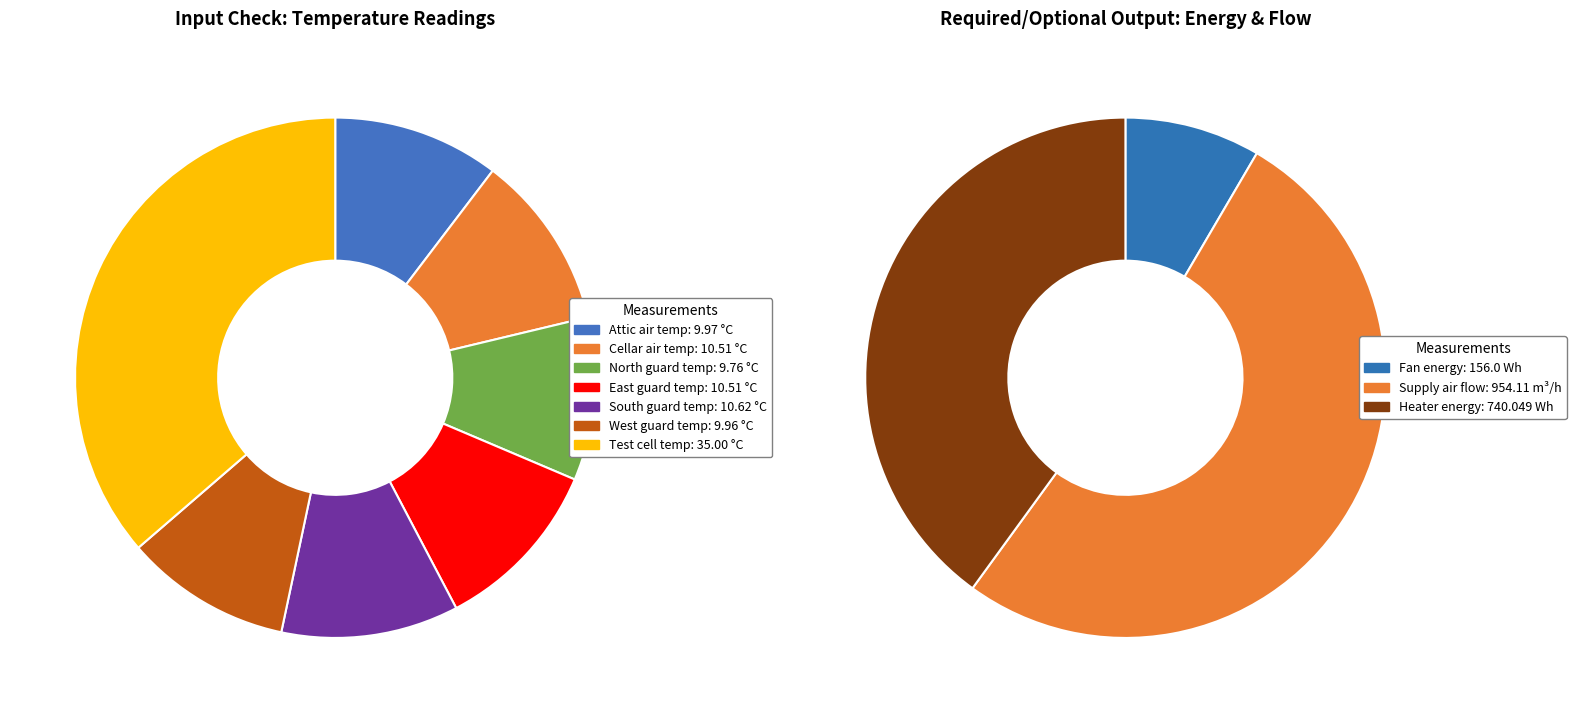

Does North guard air temperature account for over 50% of the chart?

No